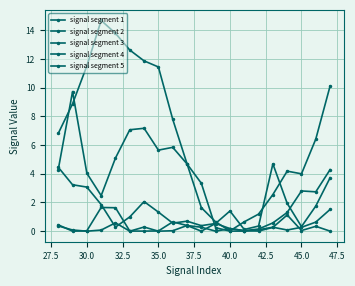

In signal segment 1, how many points are higher than both neighbors (excluding endpoints)?

2